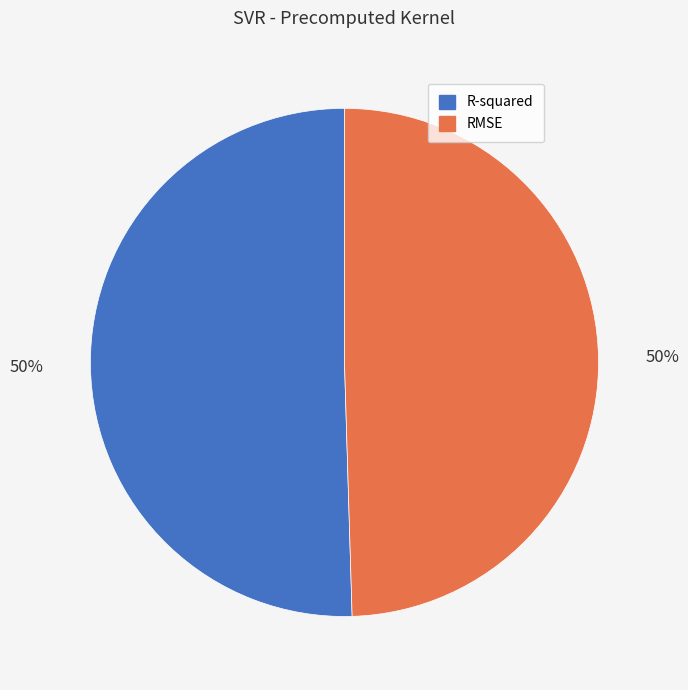

True or false: RMSE accounts for 62% of the total.

False